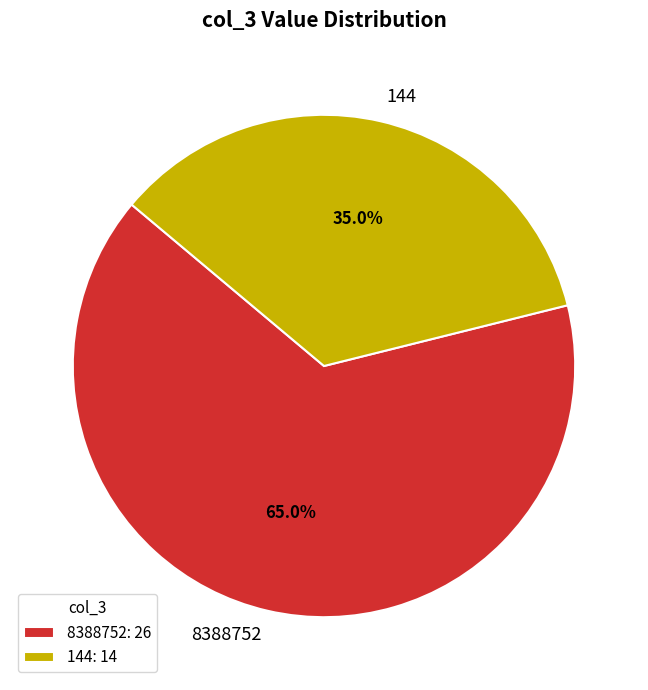

What percentage do 144 and 8388752 together represent?

100.0%